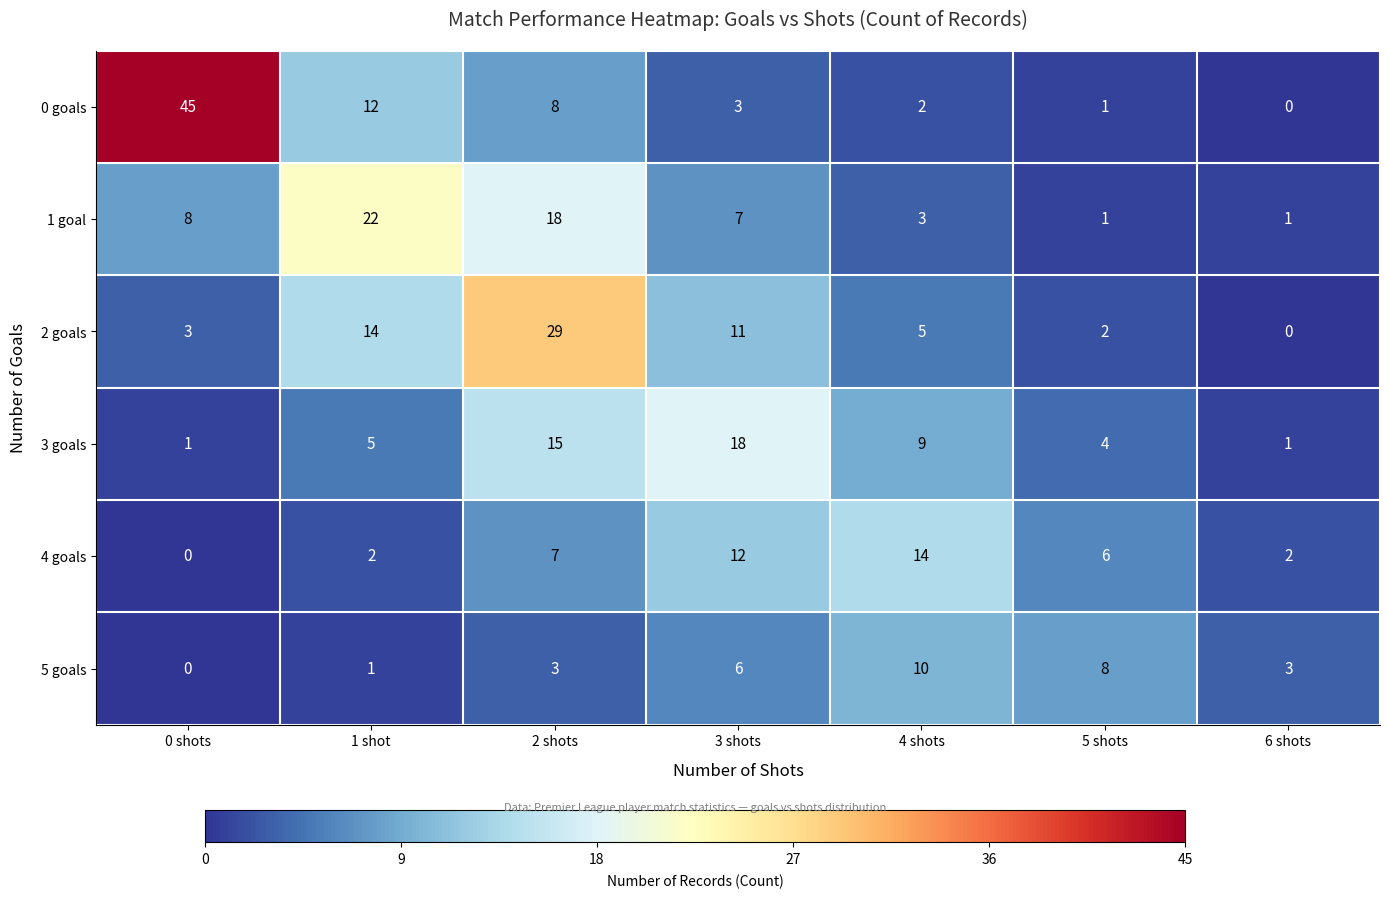

What is the total value across all series at 1 shot?

56